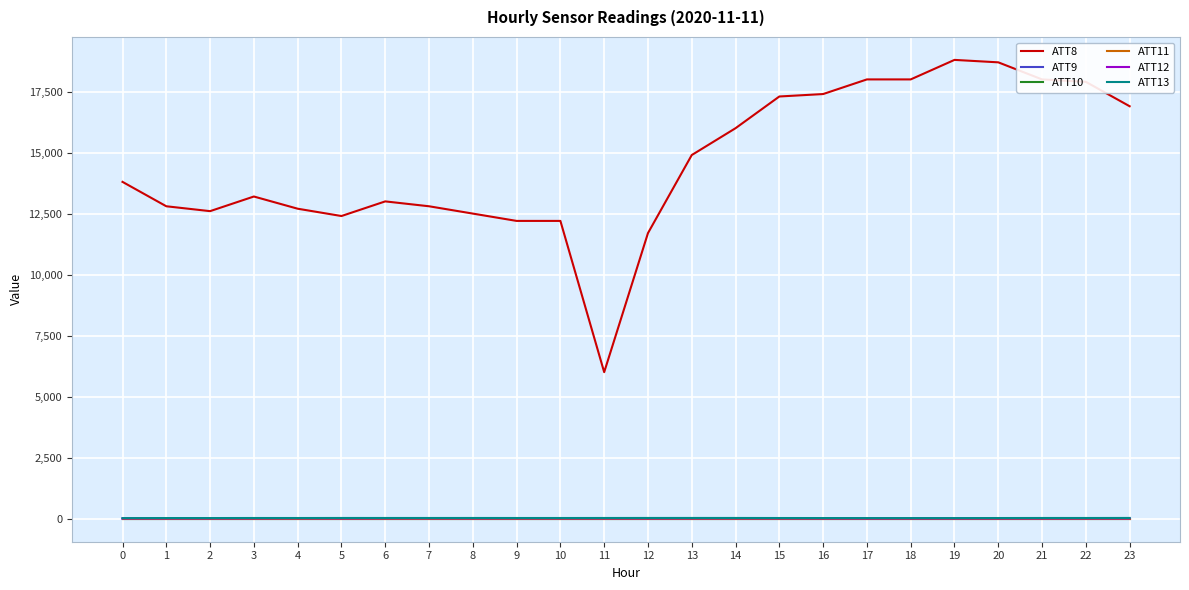

What is the value of the ATT13 point at the 5th from the left?

20.9